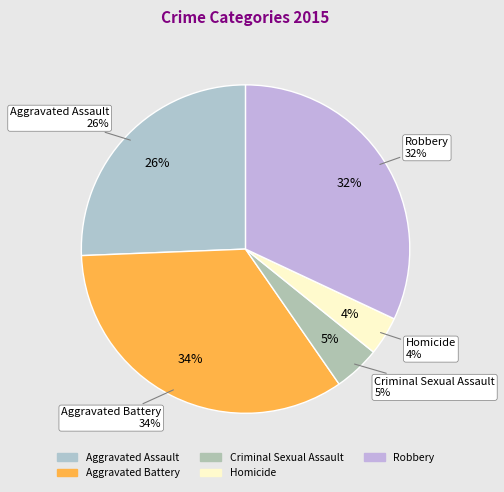

What percentage is the Criminal Sexual Assault slice, to the nearest percent?

5%